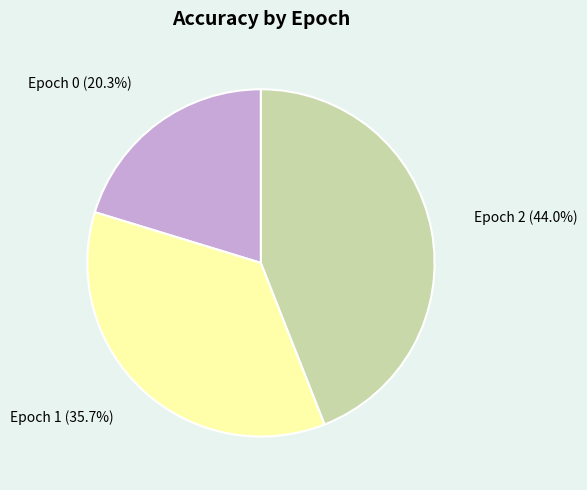

To the nearest percent, what portion does Epoch 2 represent?

44%